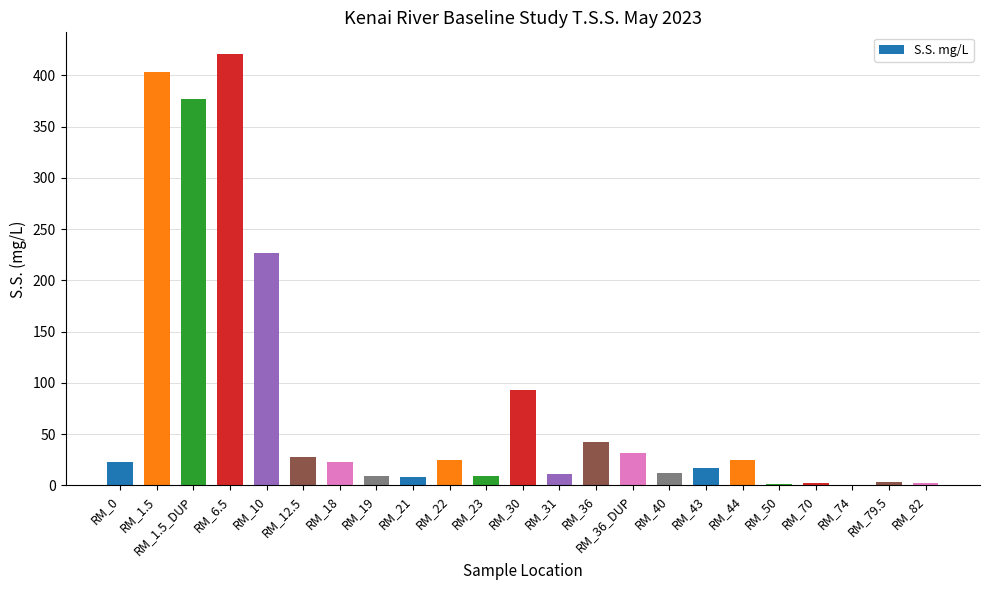

What is the ratio of the value at RM_12.5 to the value at RM_6.5?

0.1